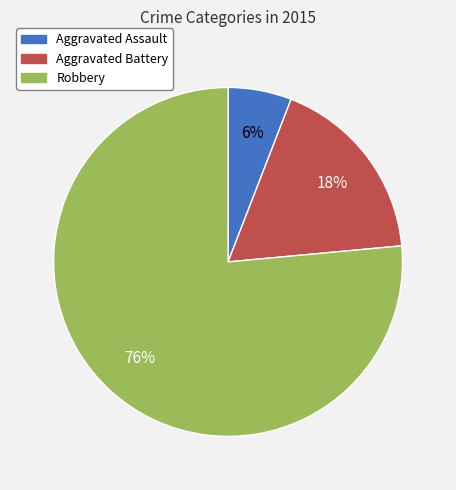

Which has a higher value, Robbery or Aggravated Assault?

Robbery